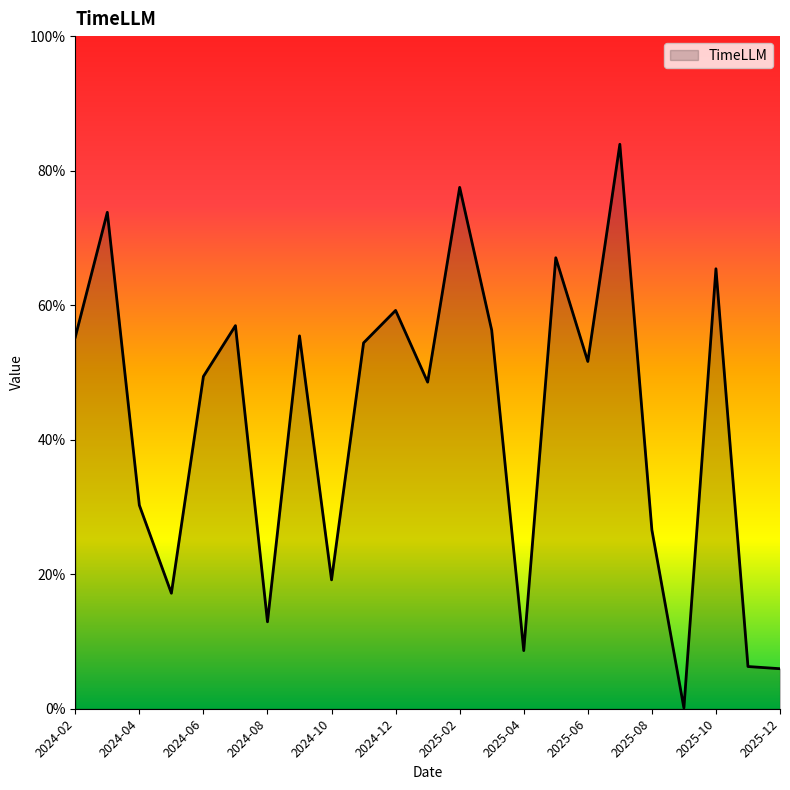

Reading left to right, transcribe all the data shown in this chart.

2024-02=0.6	2024-03=0.7	2024-04=0.3	2024-05=0.2	2024-06=0.5	2024-07=0.6	2024-08=0.1	2024-09=0.6	2024-10=0.2	2024-11=0.5	2024-12=0.6	2025-01=0.5	2025-02=0.8	2025-03=0.6	2025-04=0.1	2025-05=0.7	2025-06=0.5	2025-07=0.8	2025-08=0.3	2025-09=0.0	2025-10=0.7	2025-11=0.1	2025-12=0.1